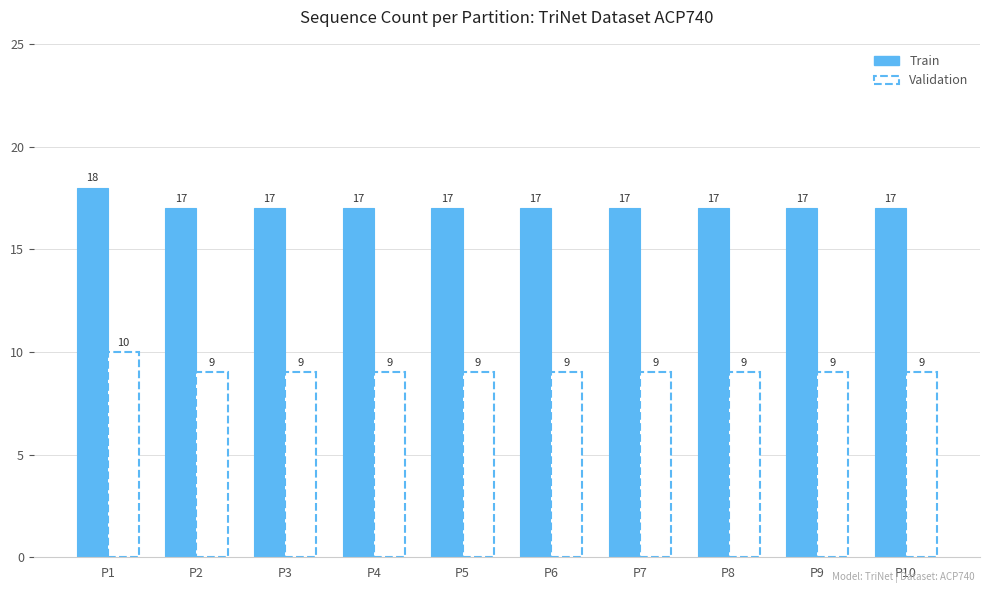

How many Train values are between 17 and 18?

10